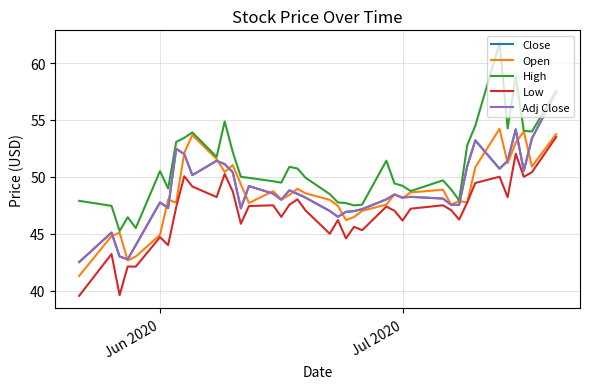

Is this an area chart (filled region under the line)?

No